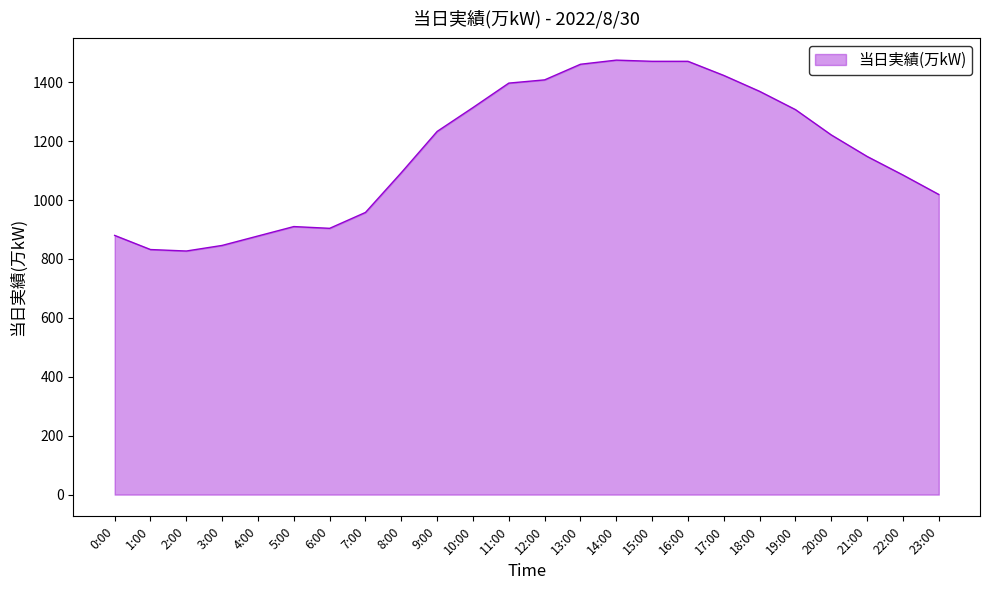

The chart shows a value of 678 at 16:00. True or false?

False